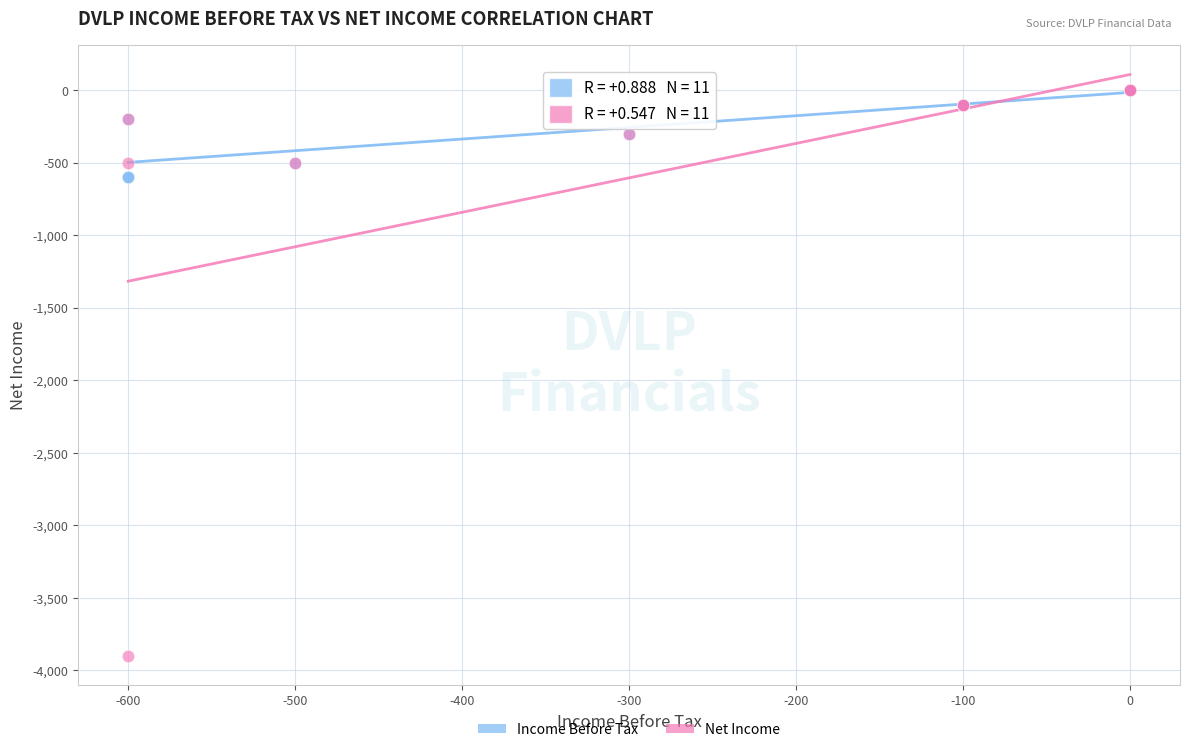

Which series contains the lowest Y value?

Net Income